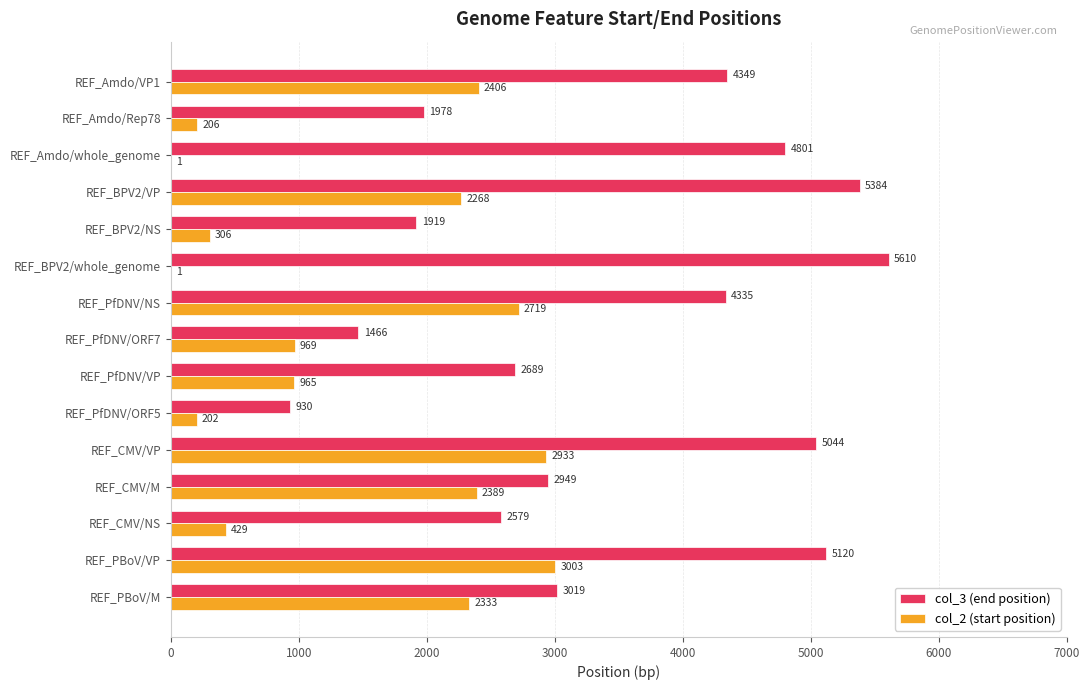

At which category is the sum across all series the highest?

REF_PBoV/VP